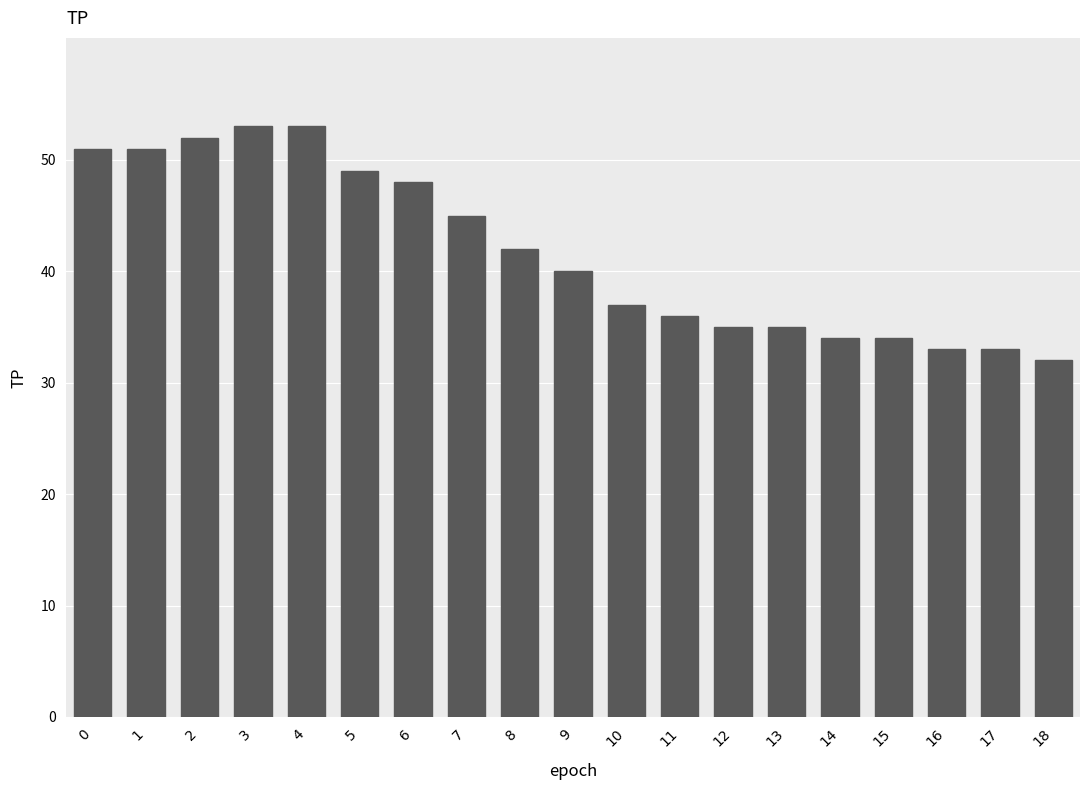

What is the approximate value at 1, to the nearest 10?

50